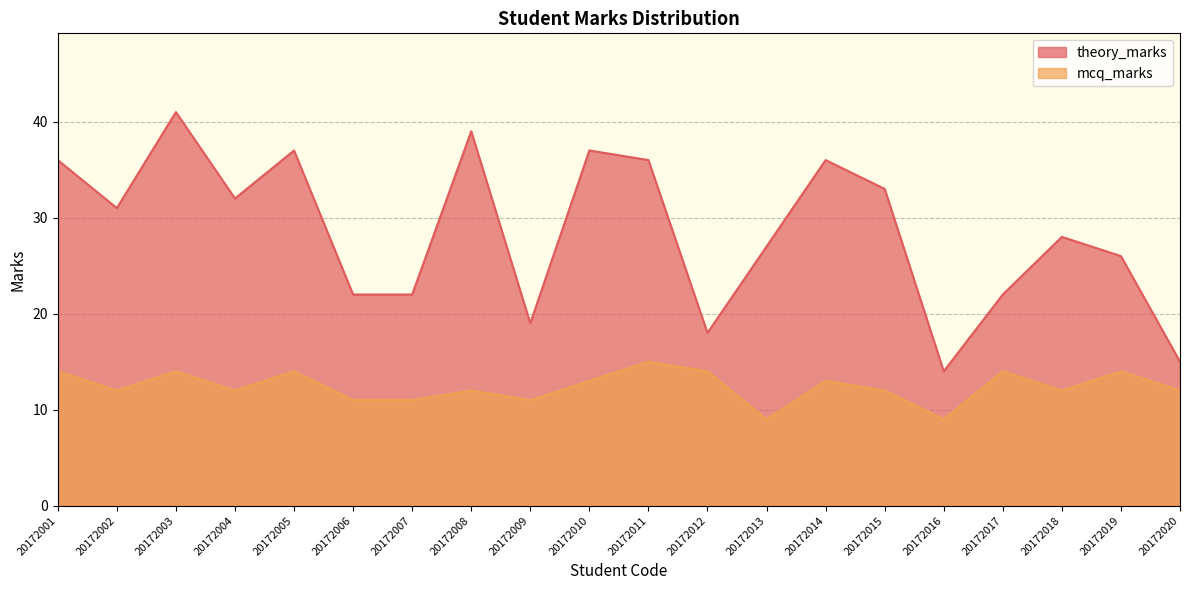

What is the value of the theory_marks point at the 9th from the left?

19